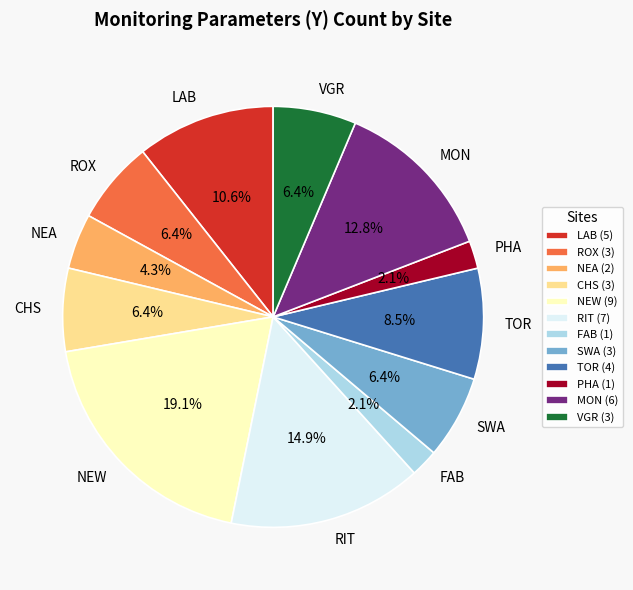

Which category has the biggest portion of the pie?

NEW